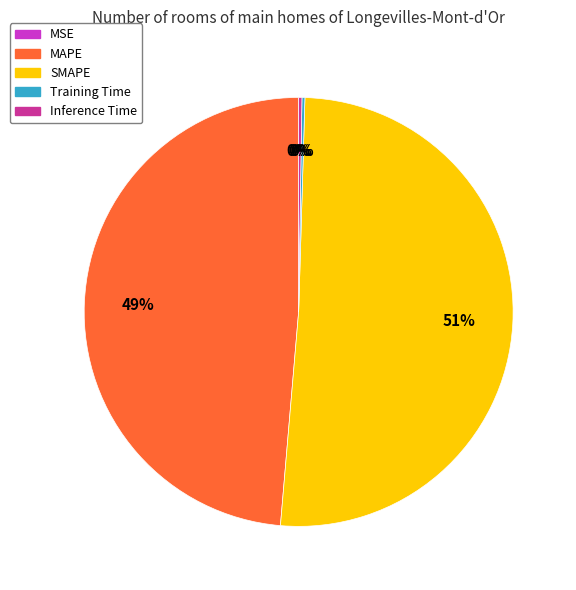

Which has a higher value, MAPE or SMAPE?

SMAPE